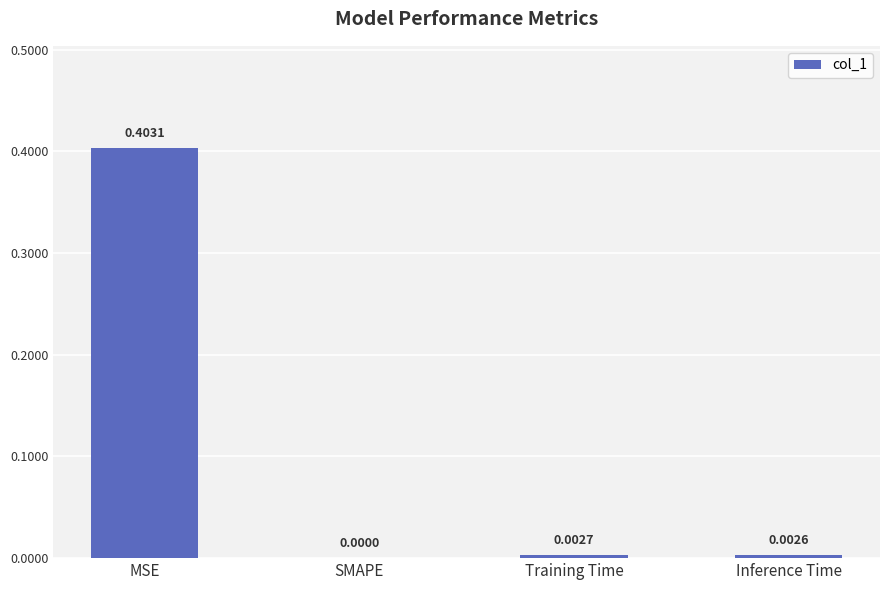

At which category does the chart reach its peak across all series?

MSE